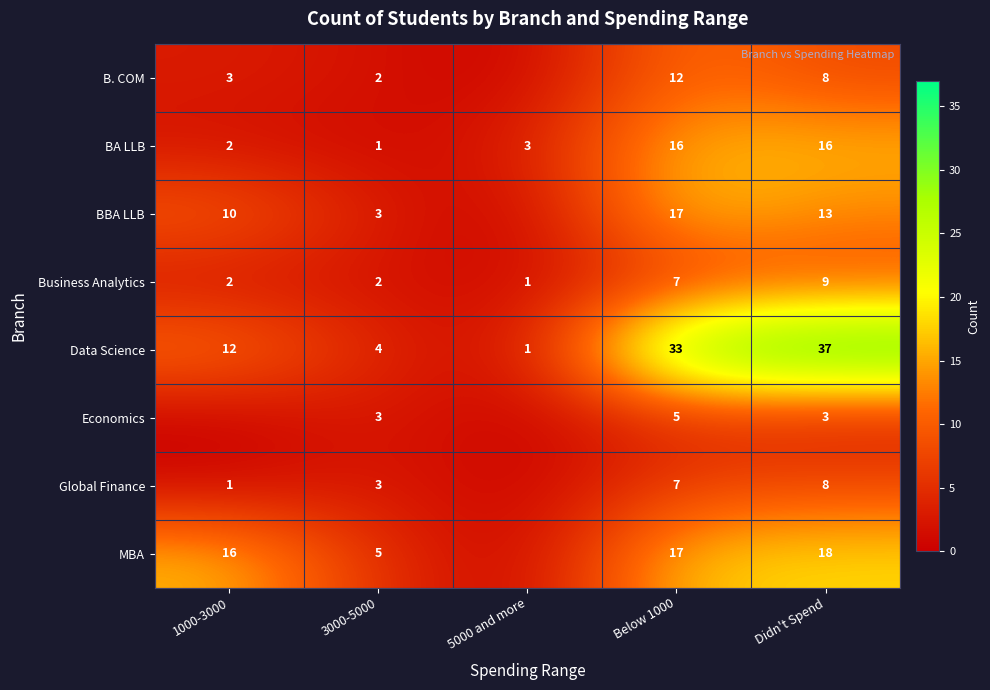

What is the difference between the Data Science values at Didn't Spend and 1000-3000?

25